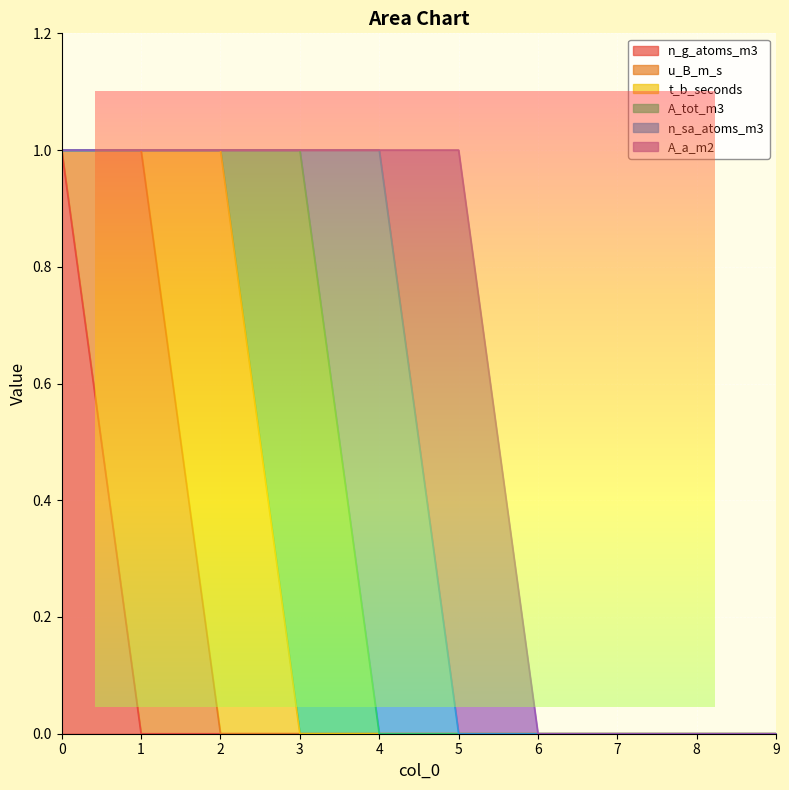

Where is n_g_atoms_m3 nearest to the value 0?

1